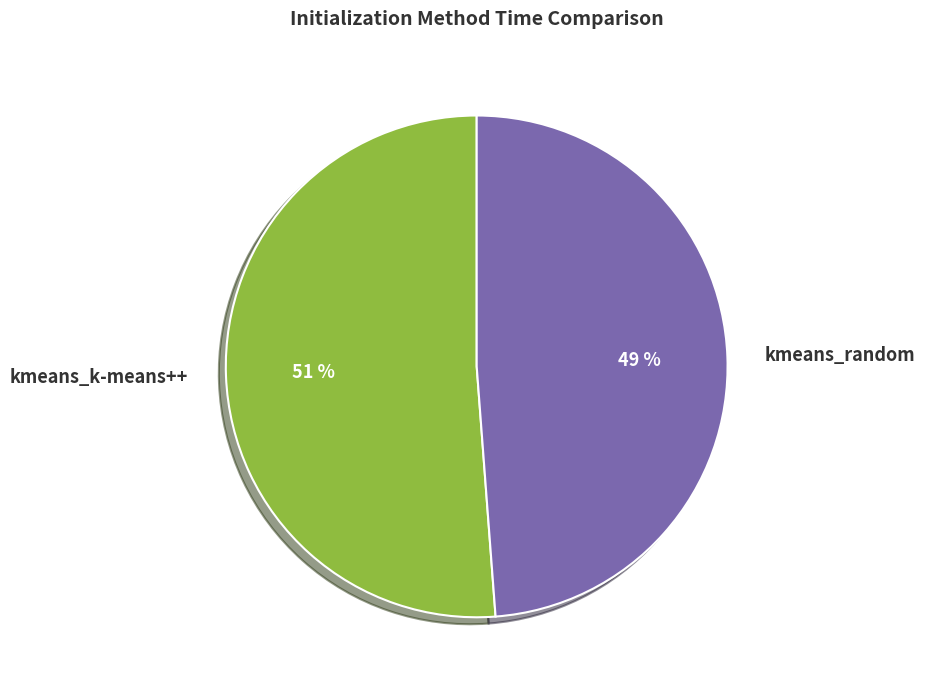

Is kmeans_random the majority of the pie?

No